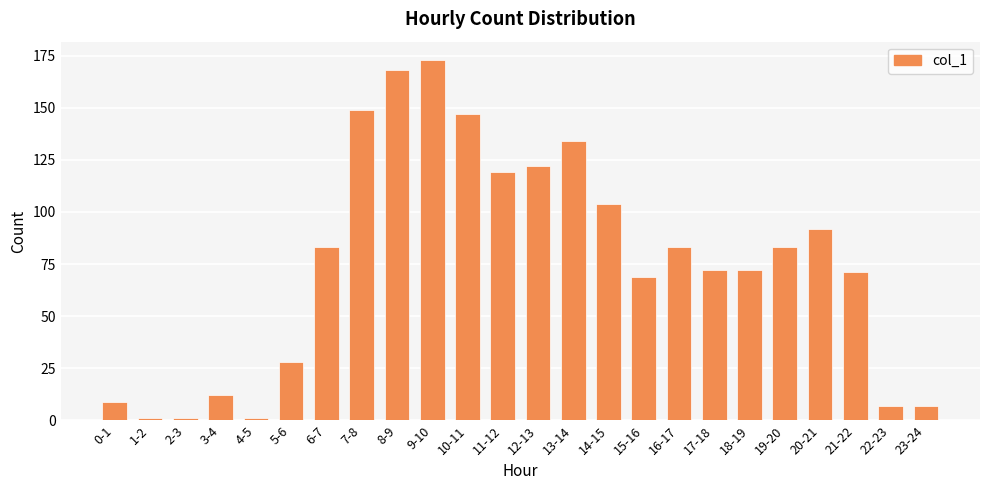

Is it true that the value at 7-8 is 88?

False